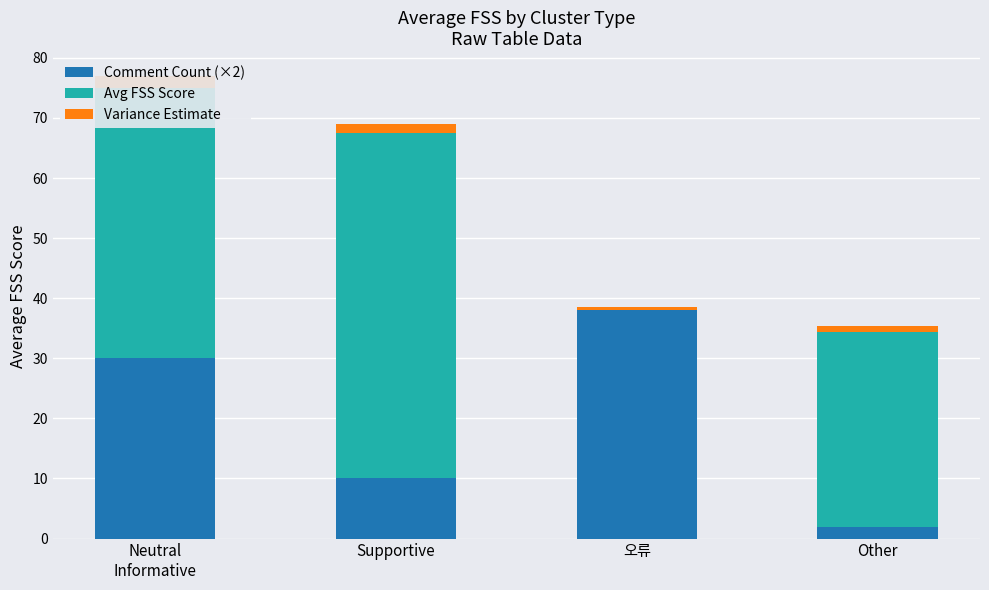

Are the bars horizontal?

No